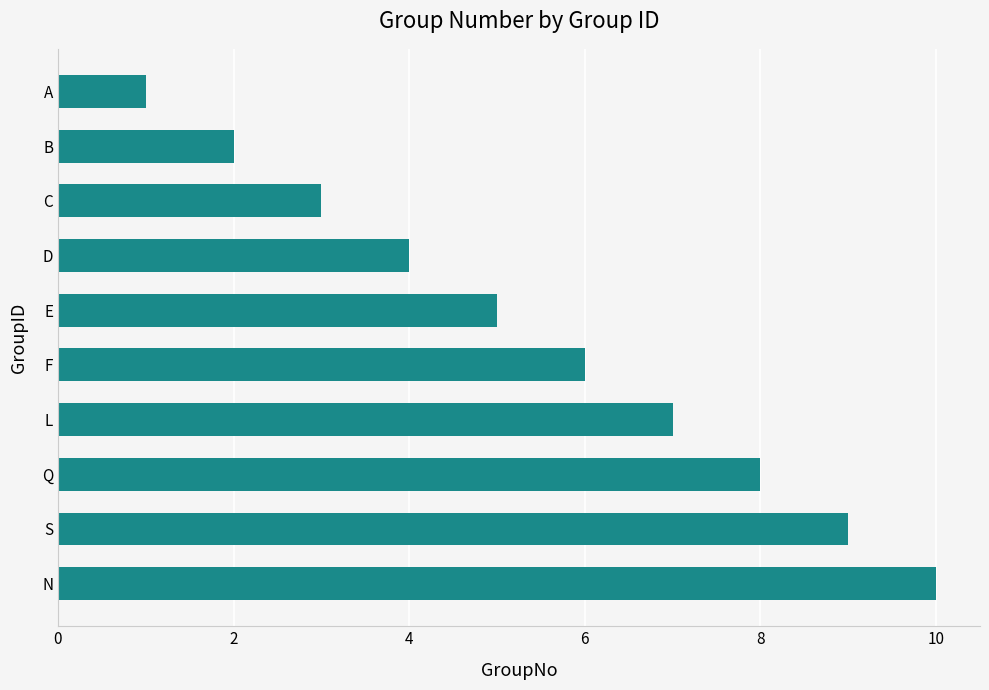

How many values are between 3 and 8?

6